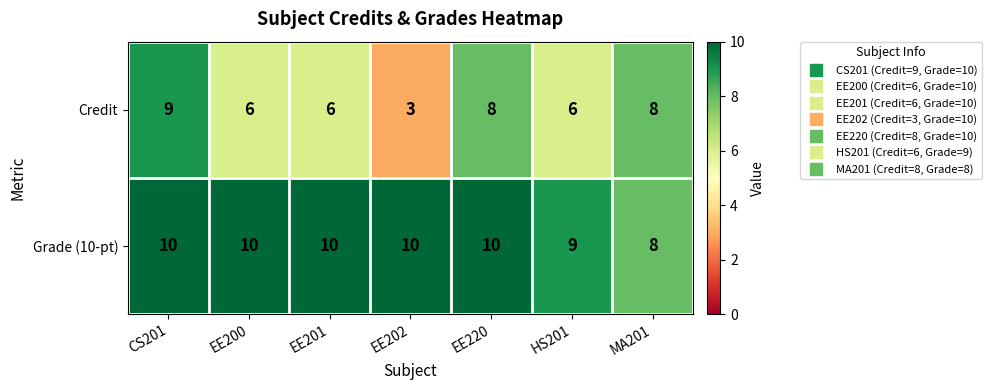

List the series in order of their overall mean, lowest first.

Credit, Grade (10-pt)